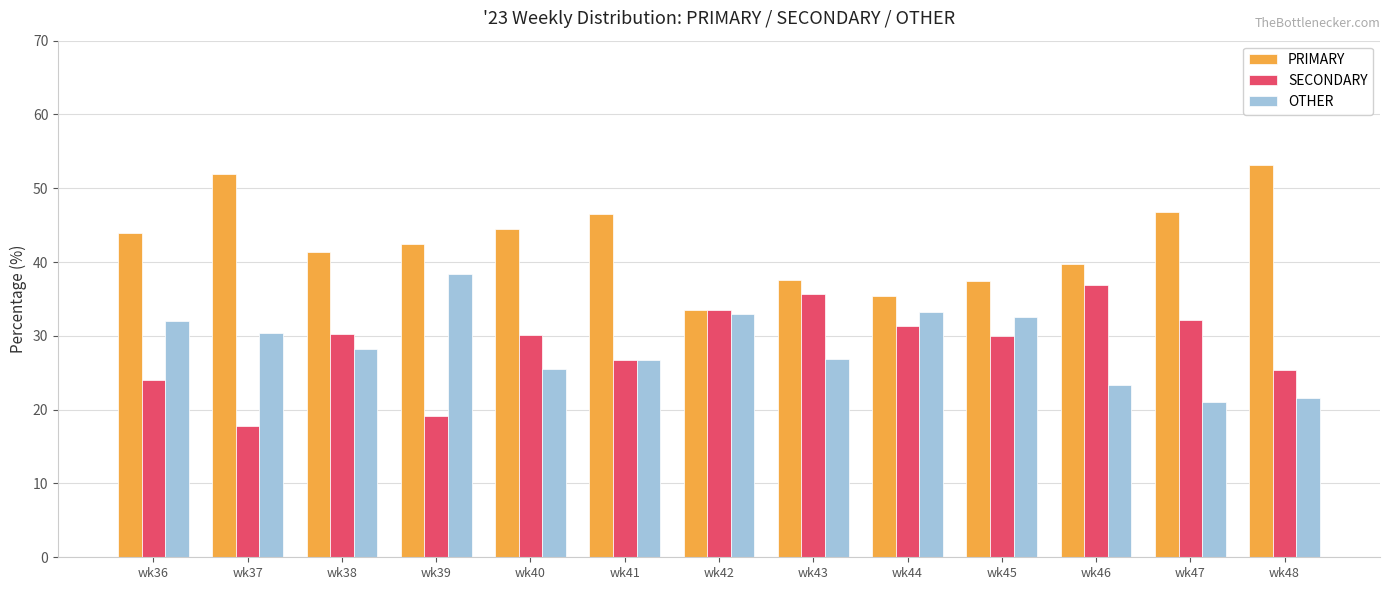

What is the difference between the highest and lowest values at wk41?

19.8